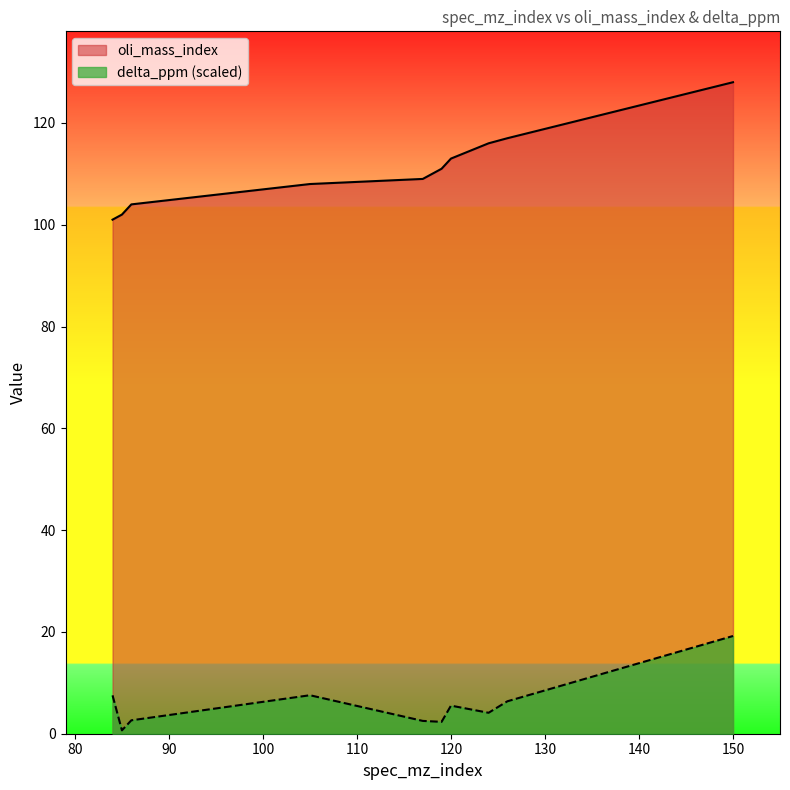

List the series in order of their overall mean, lowest first.

delta_ppm (scaled), oli_mass_index